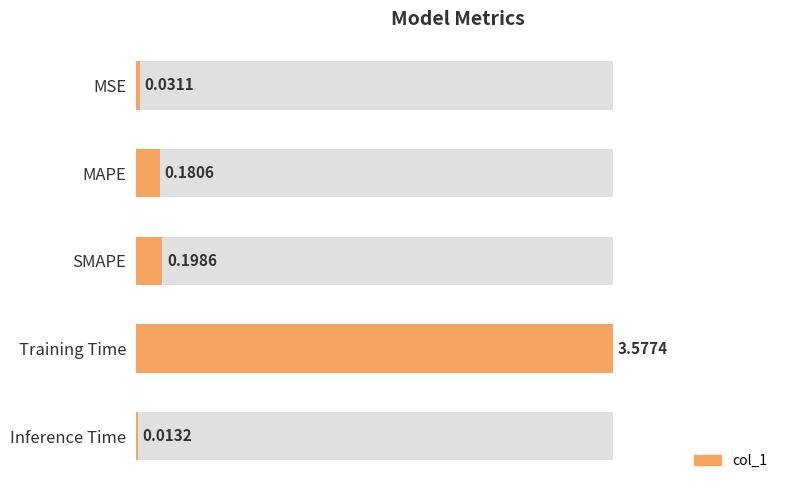

How many categories are shown in the chart?

5